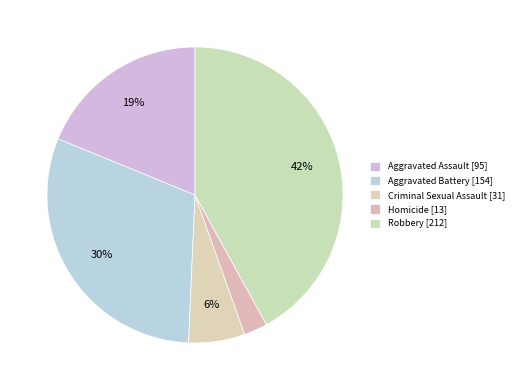

Rank the categories by value from lowest to highest.

Homicide, Criminal Sexual Assault, Aggravated Assault, Aggravated Battery, Robbery